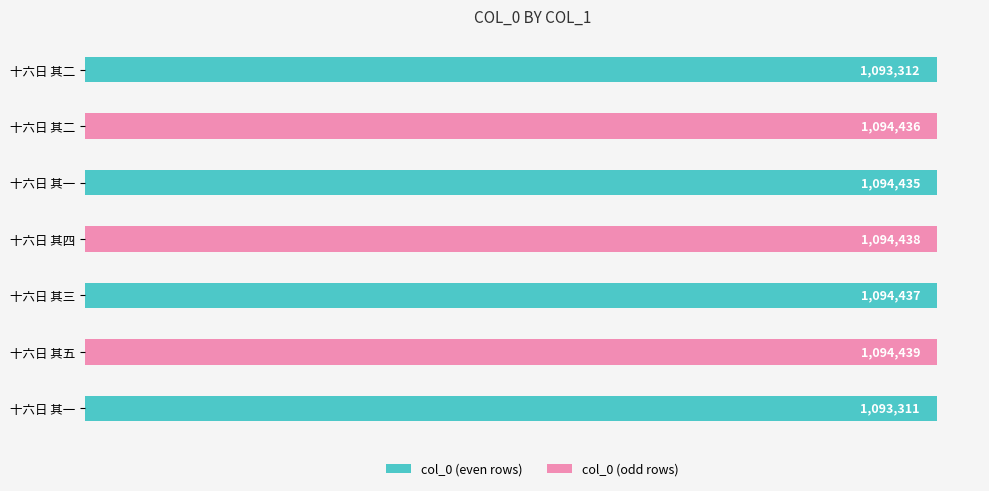

What is the difference between the maximum and minimum values?

1128